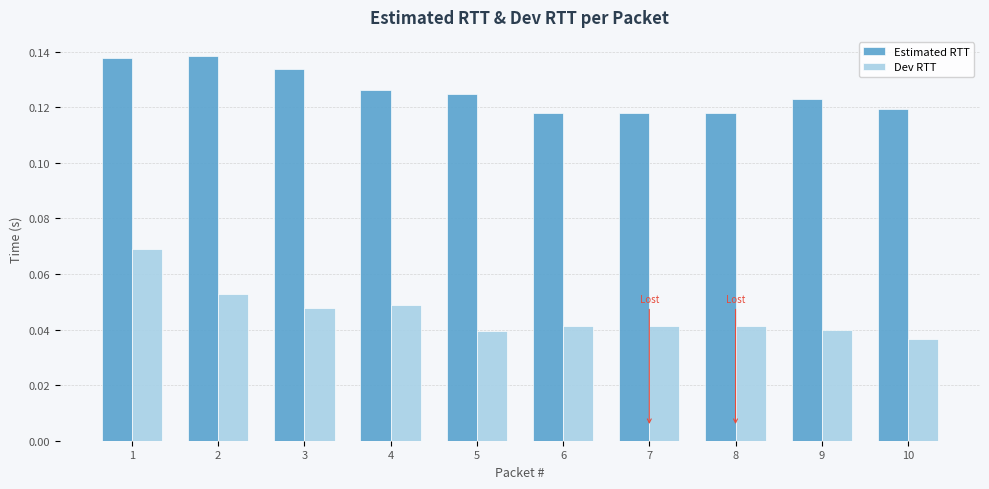

Count the Estimated RTT values in the range 0 to 1.

10